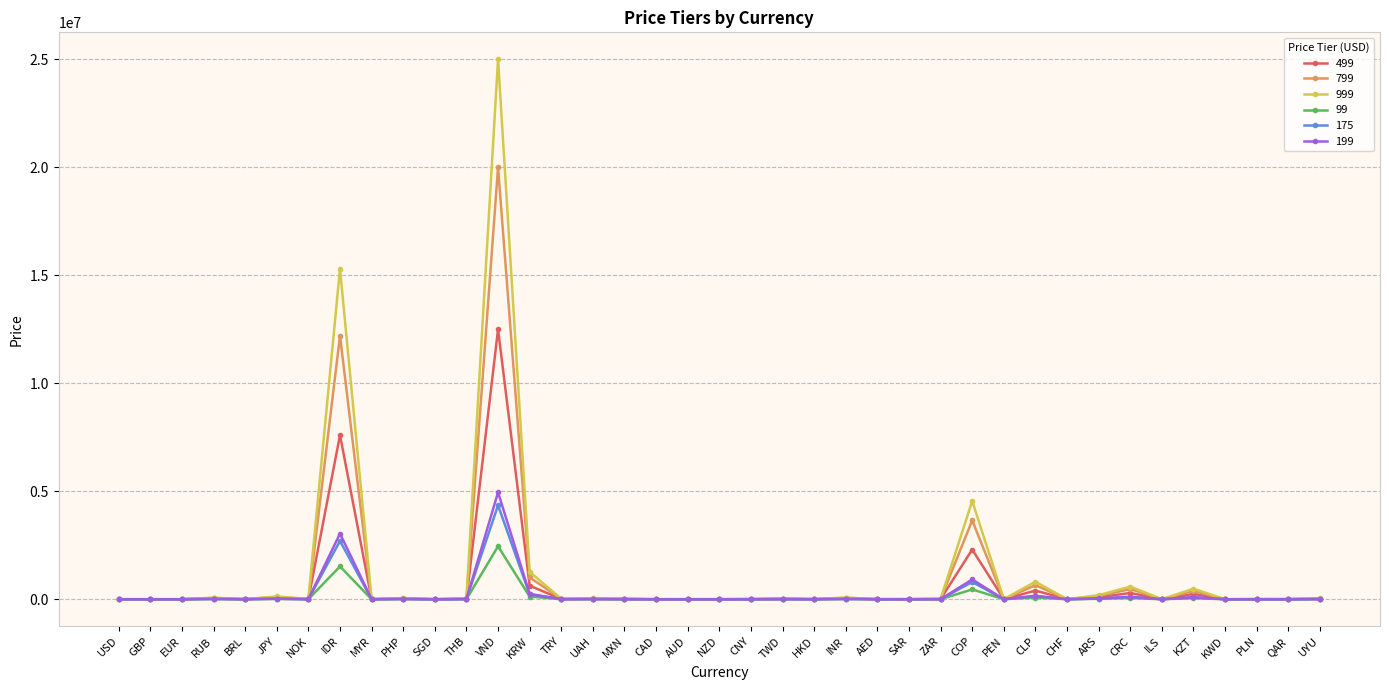

What is the difference between the highest and lowest values at CRC?

527000